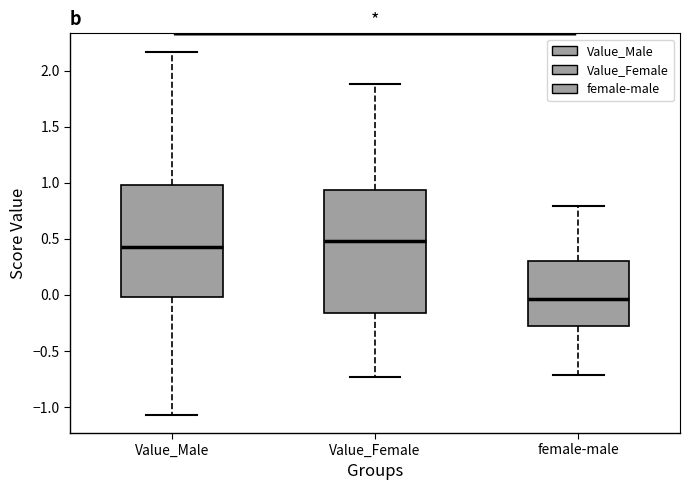

Reading left to right, transcribe this box plot: for each box, give where its median line is, the range the box spans, and where its two whiskers end, as read against the y-axis. The values are not printed on the chart, so give them approximately, as read against the axis.

Value_Male: median 0.45, box 0.00 to 1.00, whiskers -1.05 to 2.15
Value_Female: median 0.50, box -0.15 to 0.95, whiskers -0.75 to 1.90
female-male: median -0.05, box -0.30 to 0.30, whiskers -0.70 to 0.80